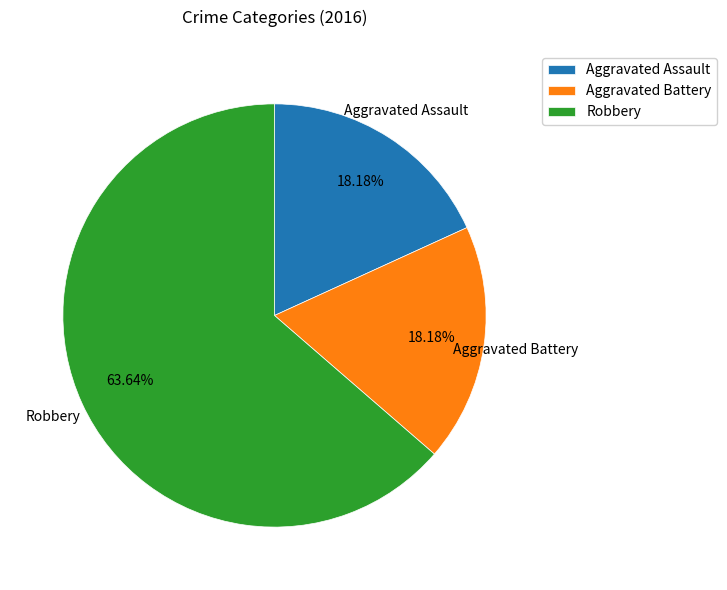

Which slice represents more than half of the pie?

Robbery